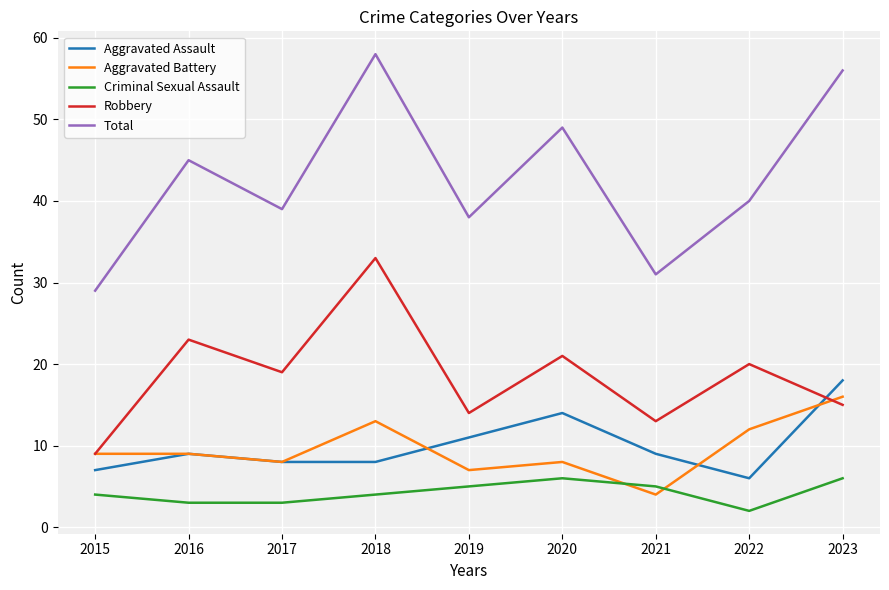

True or false: Aggravated Assault has a value of 2 at 2017.

False